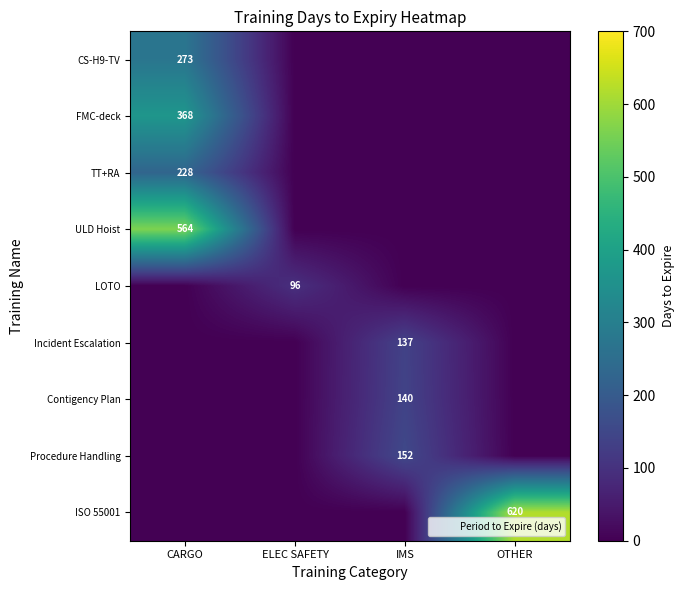

At IMS, list the series in order from smallest to largest.

CS-H9-TV, FMC-deck, TT+RA, ULD Hoist, LOTO, ISO 55001, Incident Escalation, Contigency Plan, Procedure Handling